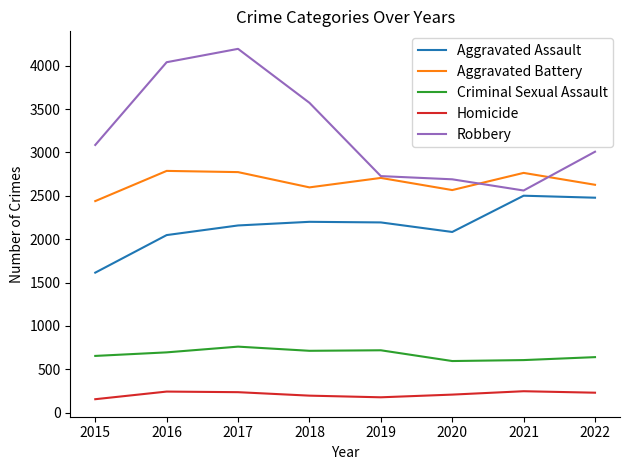

Which series changed the most between 2015 and 2021?

Aggravated Assault